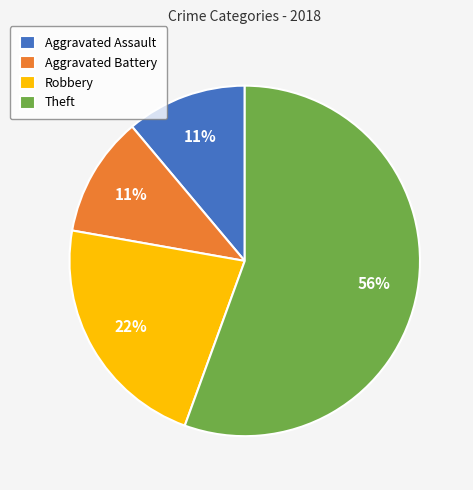

What is the largest slice in the pie chart?

Theft